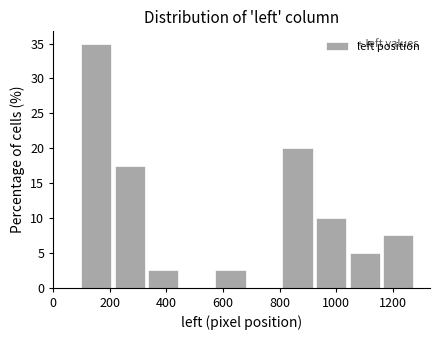

Reading left to right, list every bar in this chart as the range it spans on the x-axis followed by its height. Neither the bar edges nor the heights are printed on the chart, so give them approximately, as read against the axes.

100 to 220: 35.0
220 to 320: 17.5
320 to 440: 2.5
440 to 560: 0
560 to 680: 2.5
680 to 800: 0
800 to 920: 20.0
920 to 1040: 10.0
1040 to 1160: 5.0
1160 to 1280: 7.5